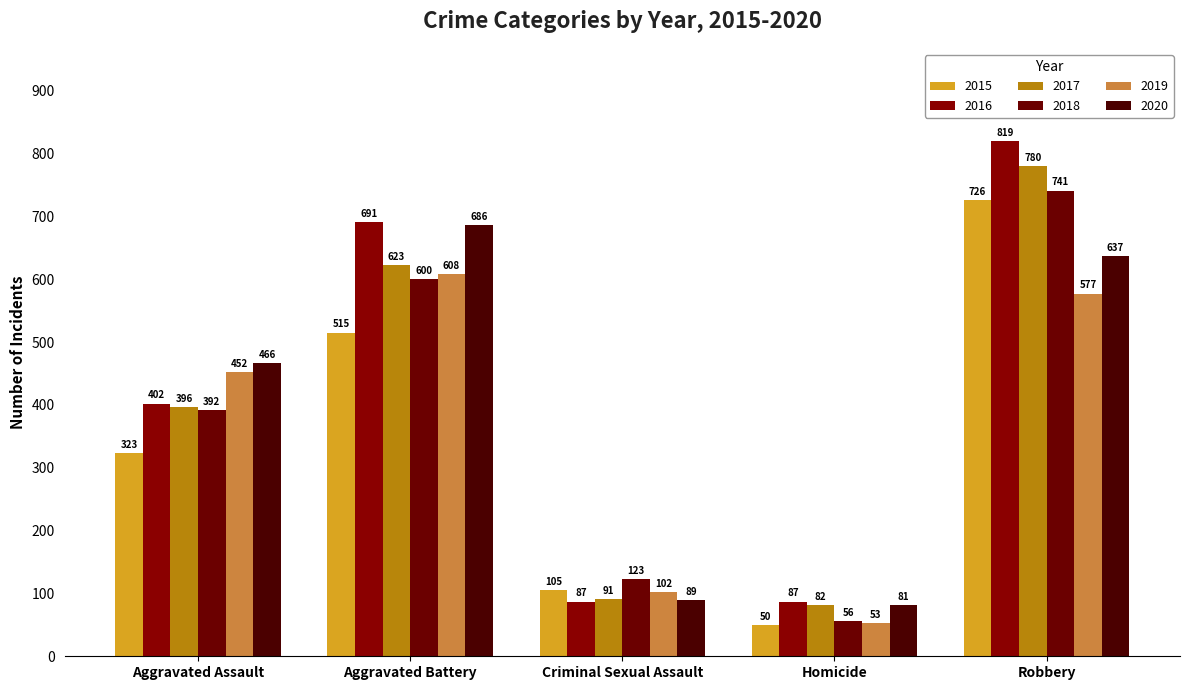

What is the minimum value for 2018?

56